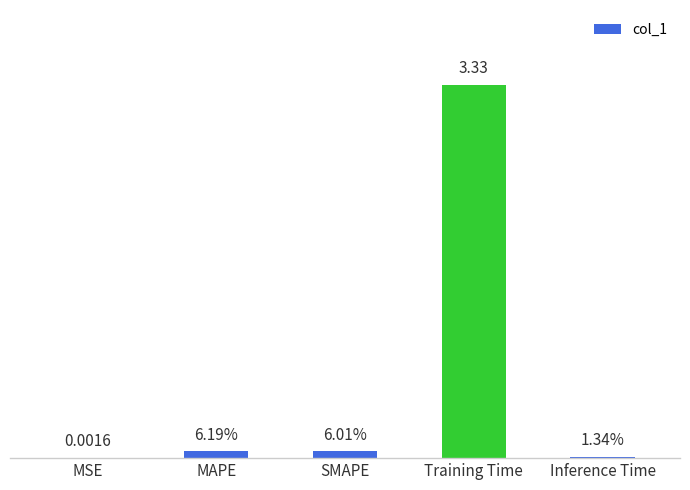

What is the average value?

0.7